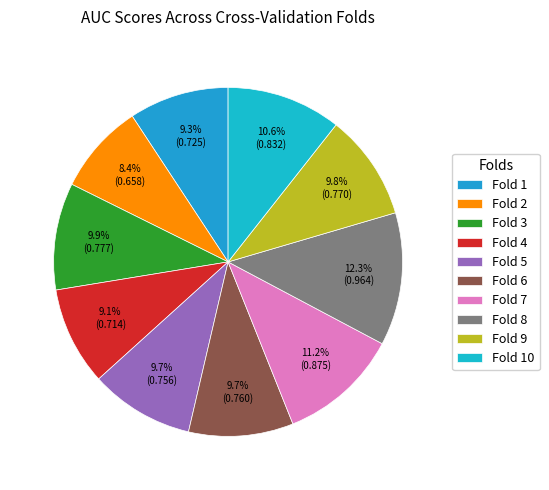

Which has a higher value, Fold 8 or Fold 9?

Fold 8